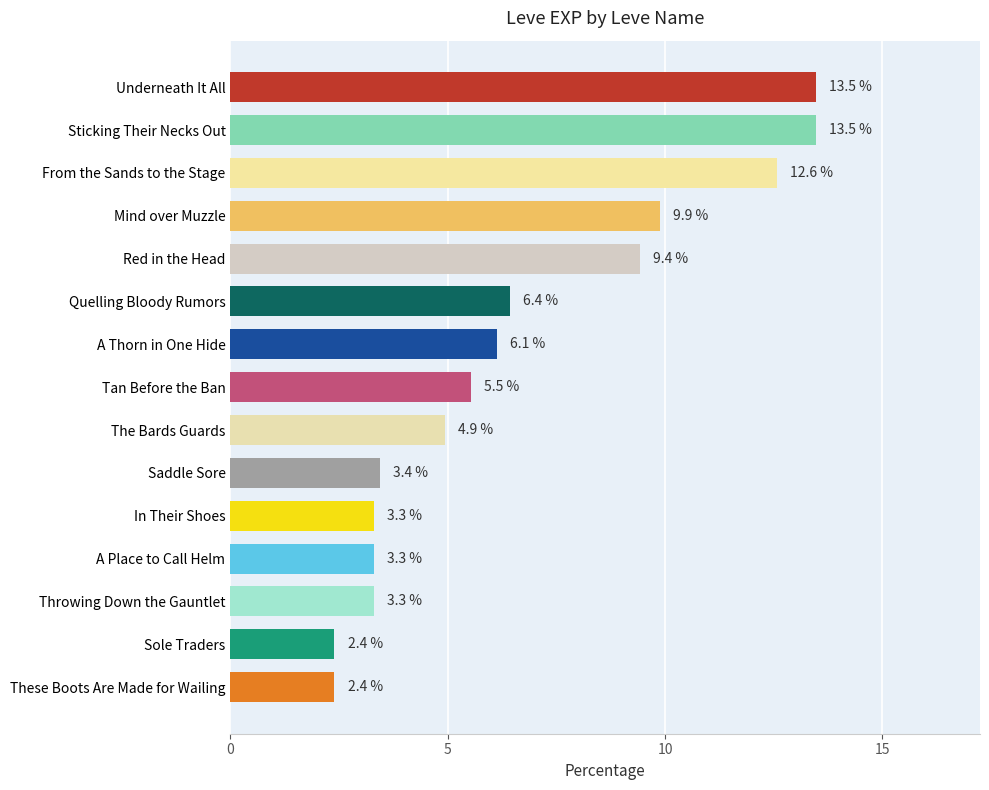

What is the average value?

6.7